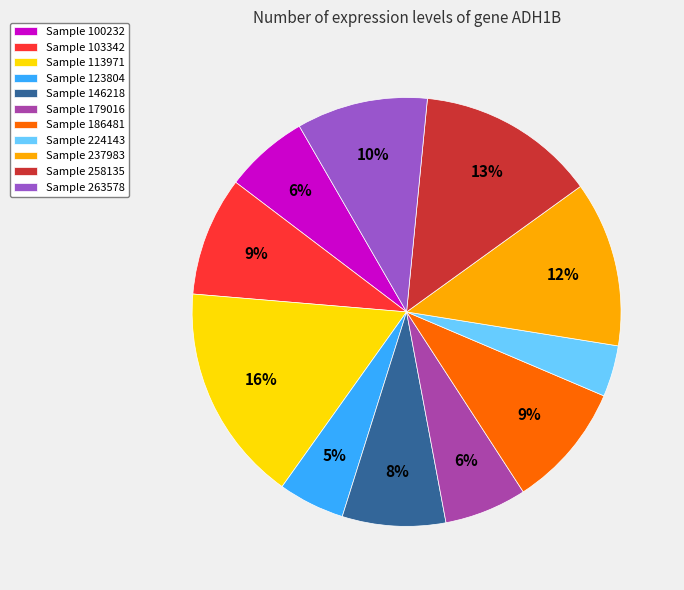

What is the ratio of the value at Sample 100232 to the value at Sample 258135?

0.5